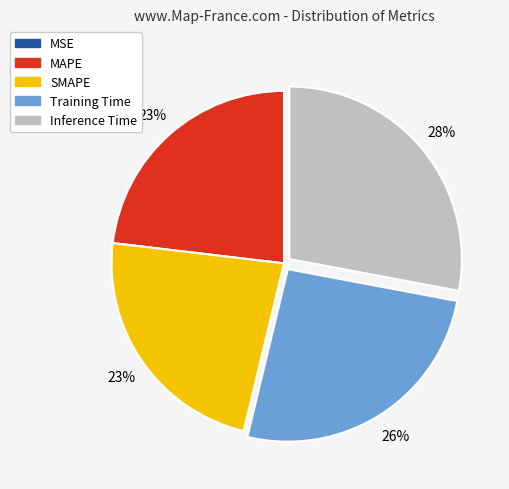

Is there any slice that represents more than half of the pie?

No